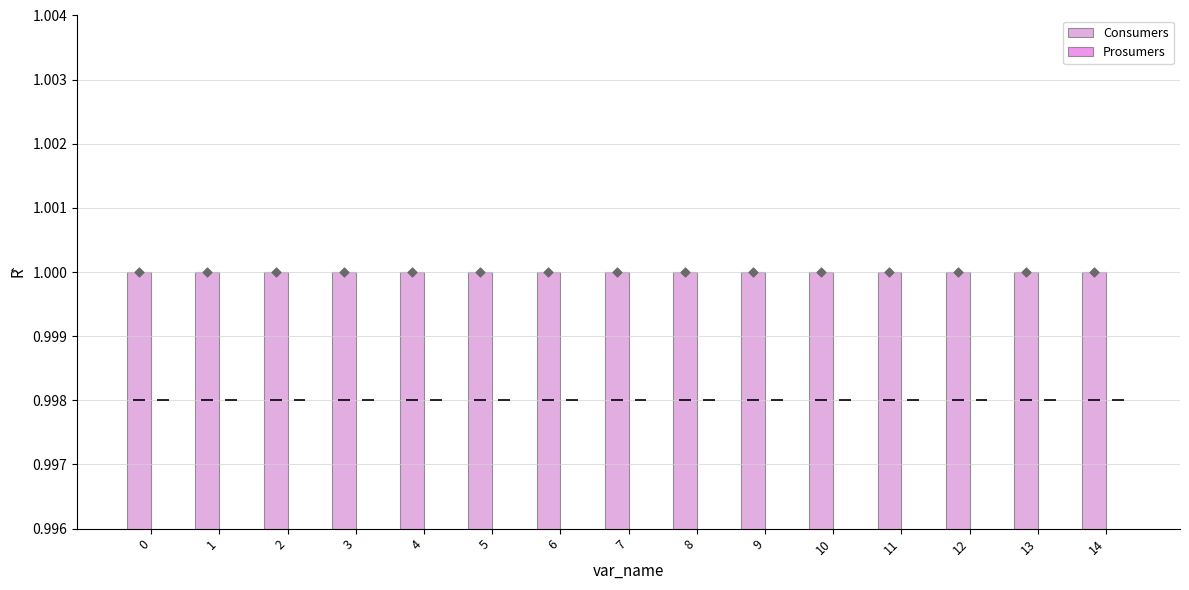

What are all the series names shown in the legend?

Consumers, Prosumers